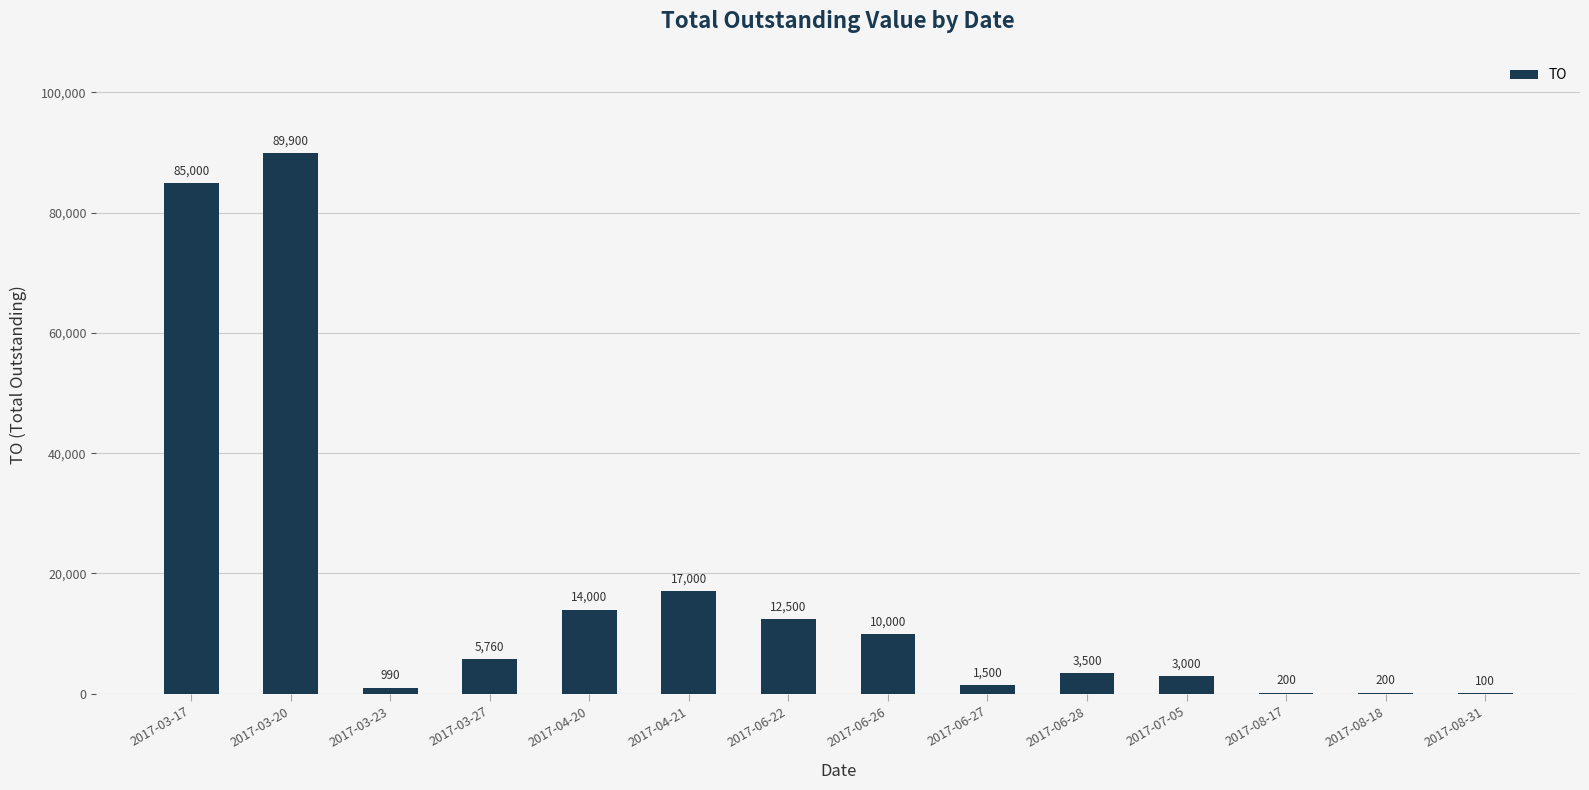

What is the greatest value displayed?

89900